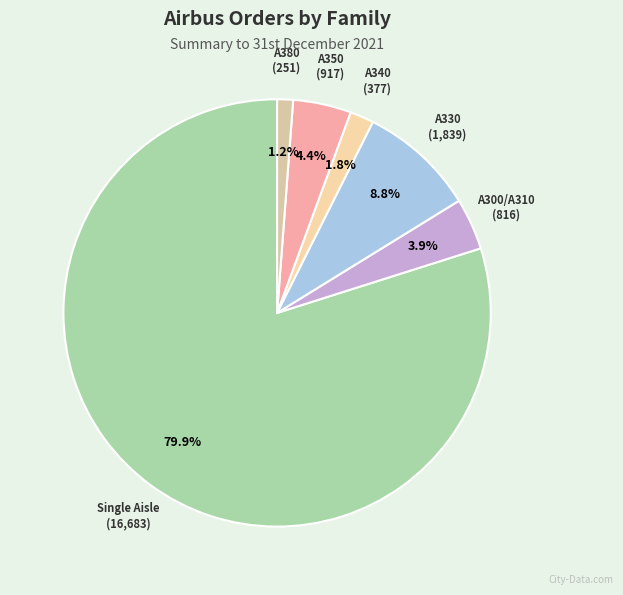

How many segments does this pie chart have?

6